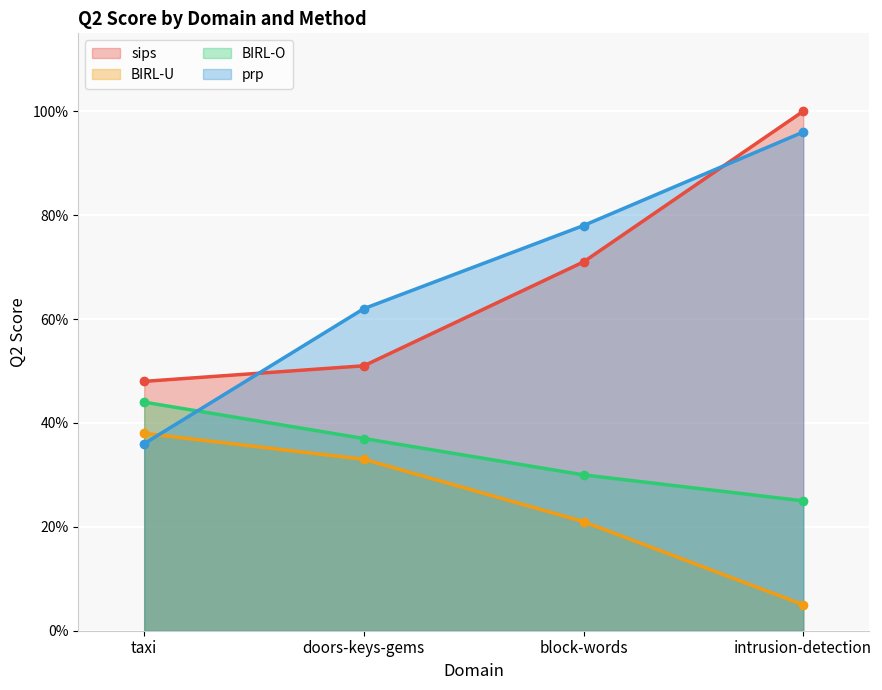

List the series in order of their peak value, lowest first.

BIRL-U, BIRL-O, prp, sips